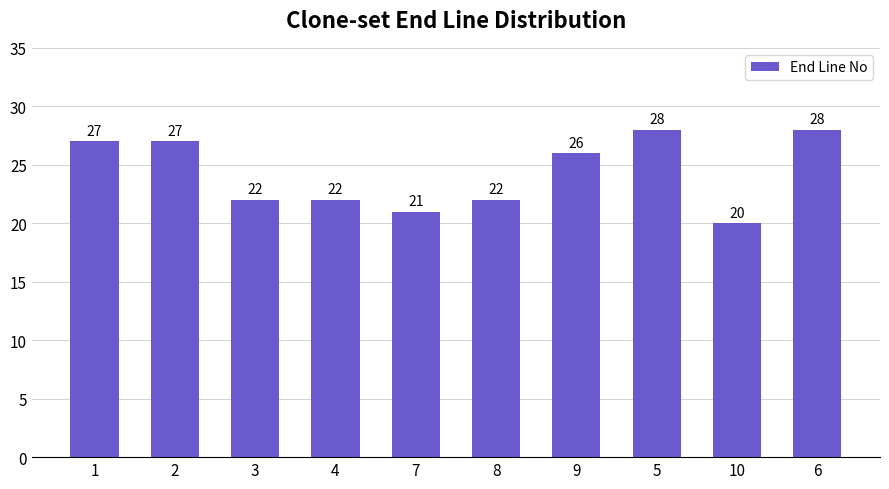

The value at 10 is 20. True or false?

True